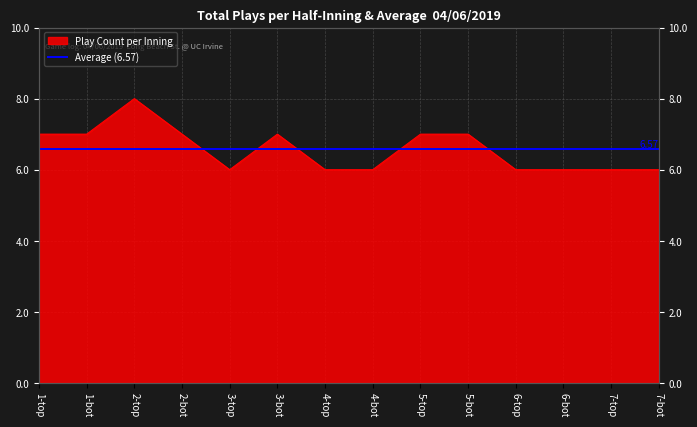

At which category does the chart reach its peak across all series?

2-top